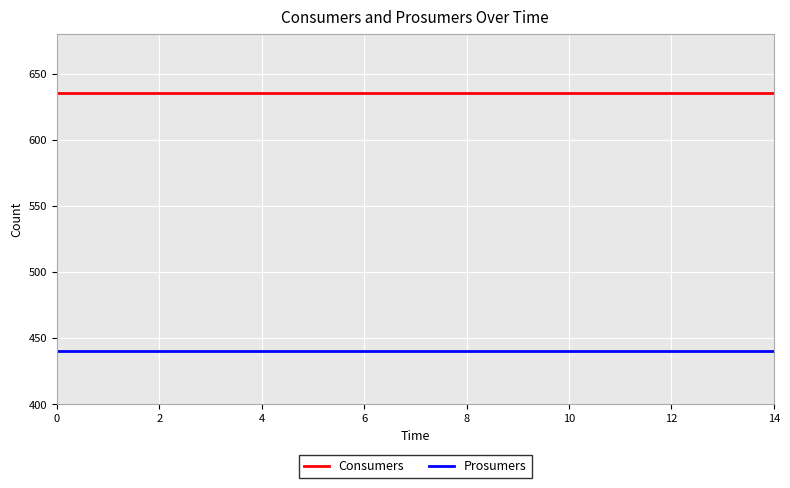

How many series are shown in this chart?

2